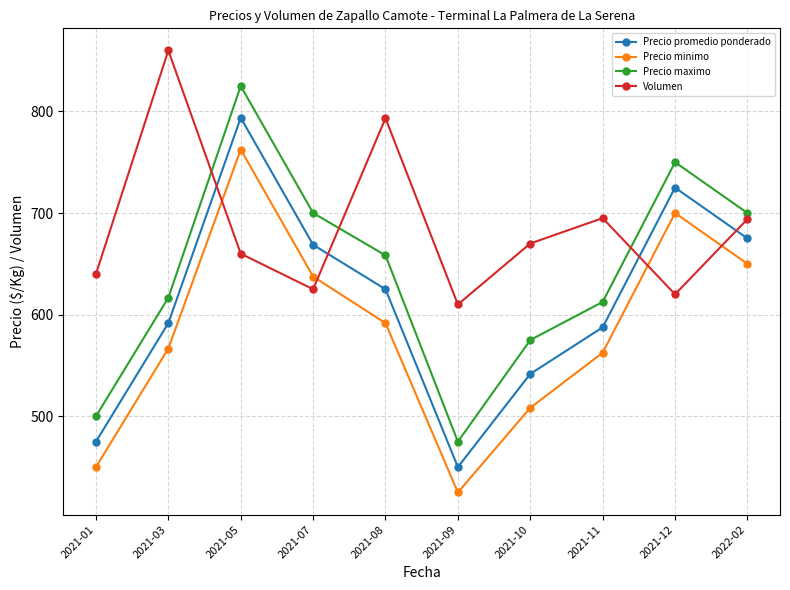

List the series in order of their overall mean, highest first.

Volumen, Precio maximo, Precio promedio ponderado, Precio minimo